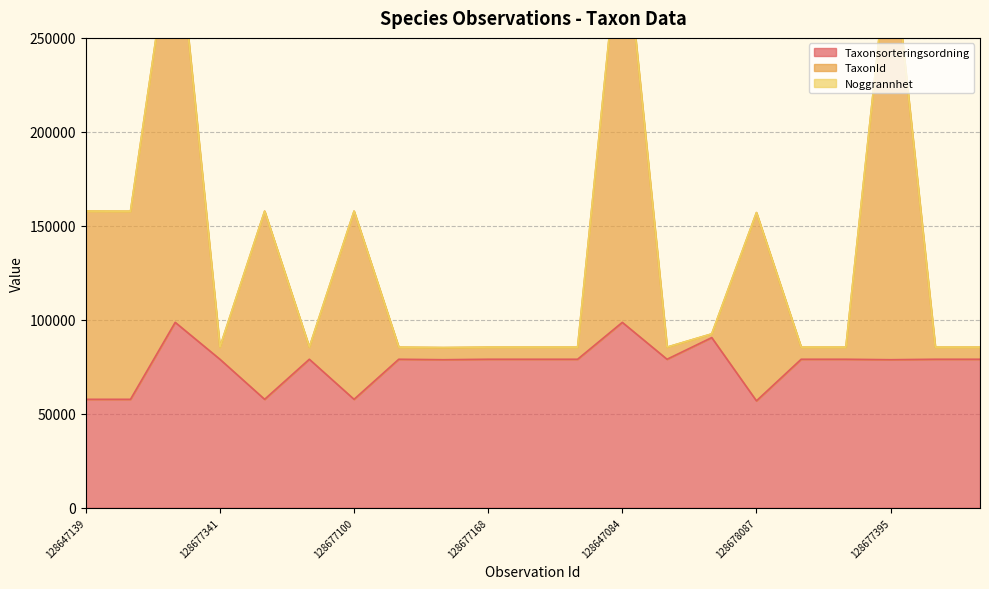

Which has a higher value, 128677341 or 128647292?

128677341